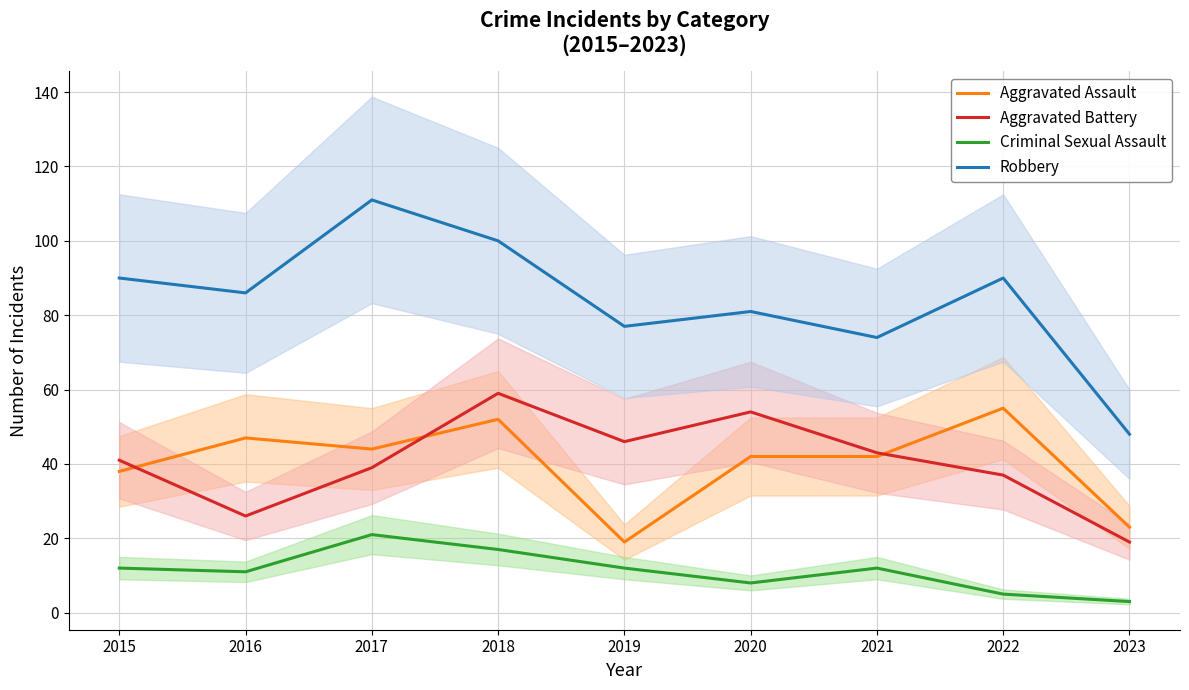

At which label is Robbery closest to 79?

2019